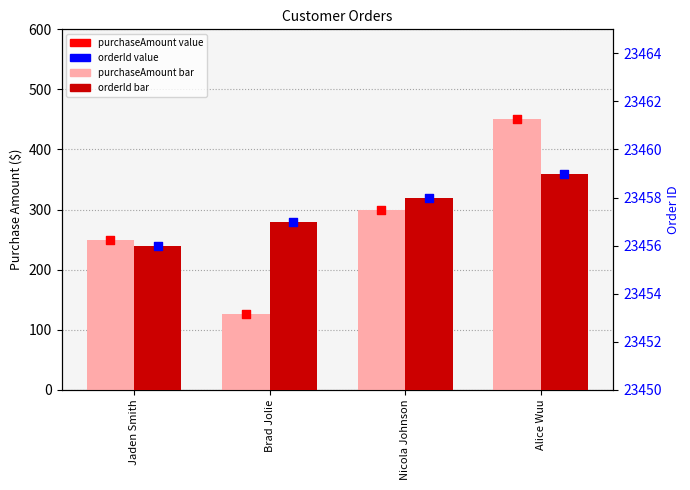

At how many categories does at least one series exceed 10395?

4